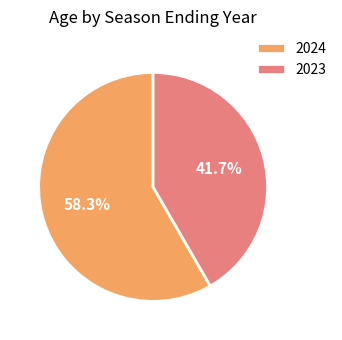

How many slices are in this pie chart?

2